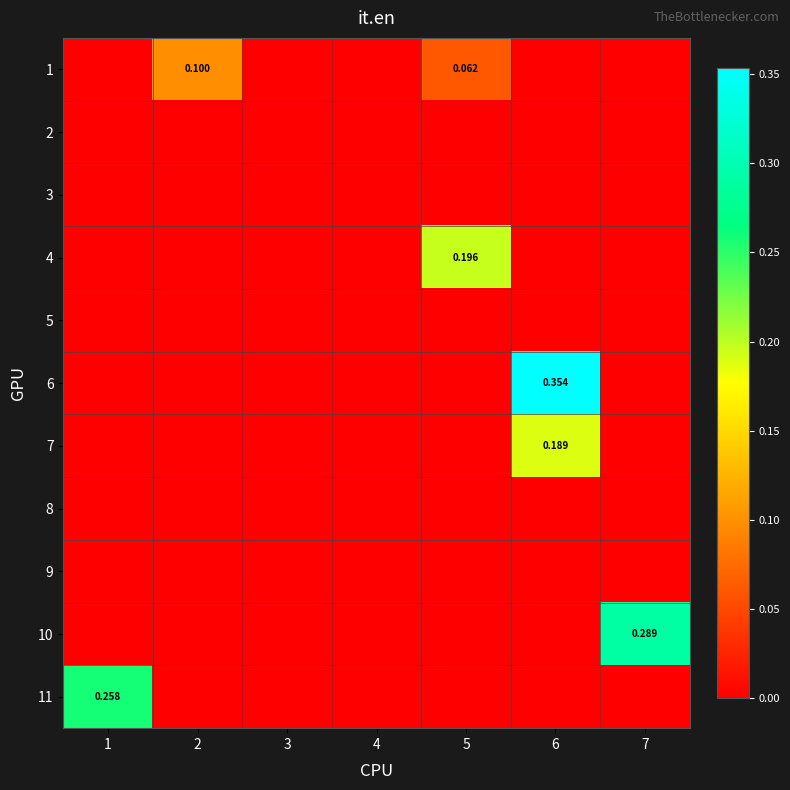

Between 5 and 3, which is larger?

5